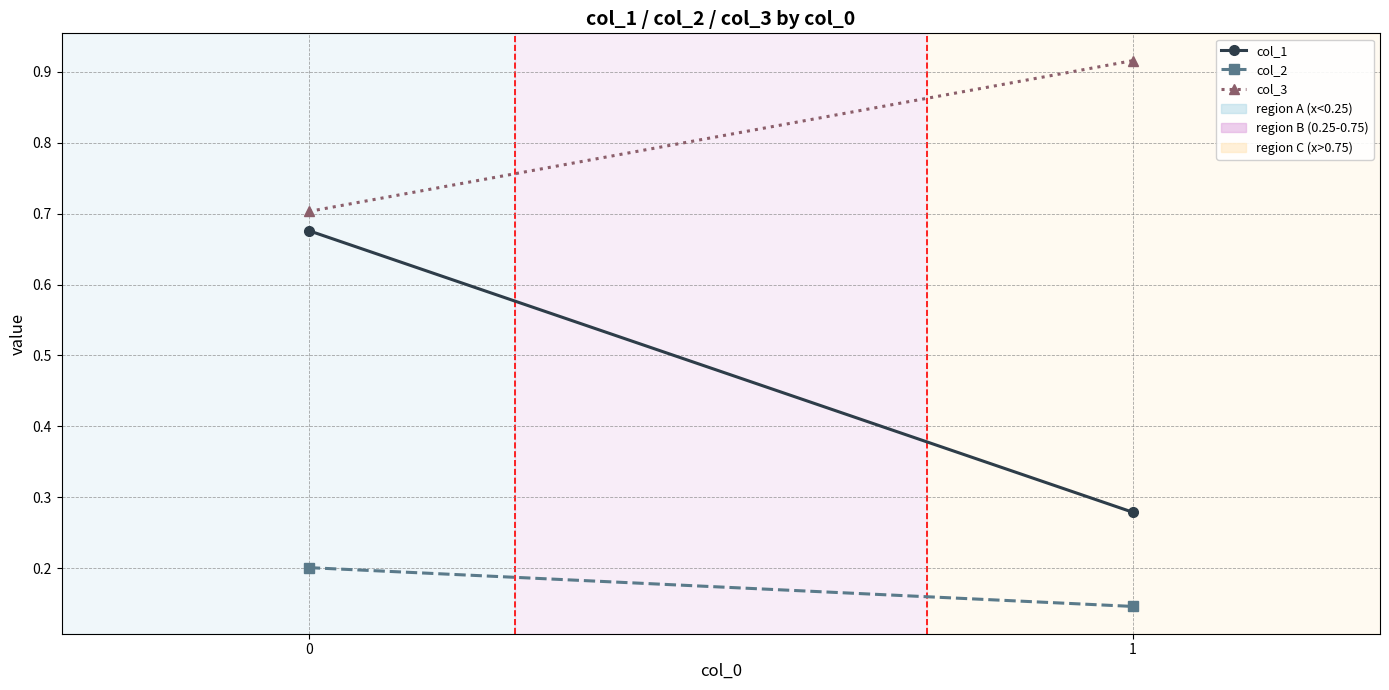

What is the value of the col_2 point at the 1st from the left?

0.2